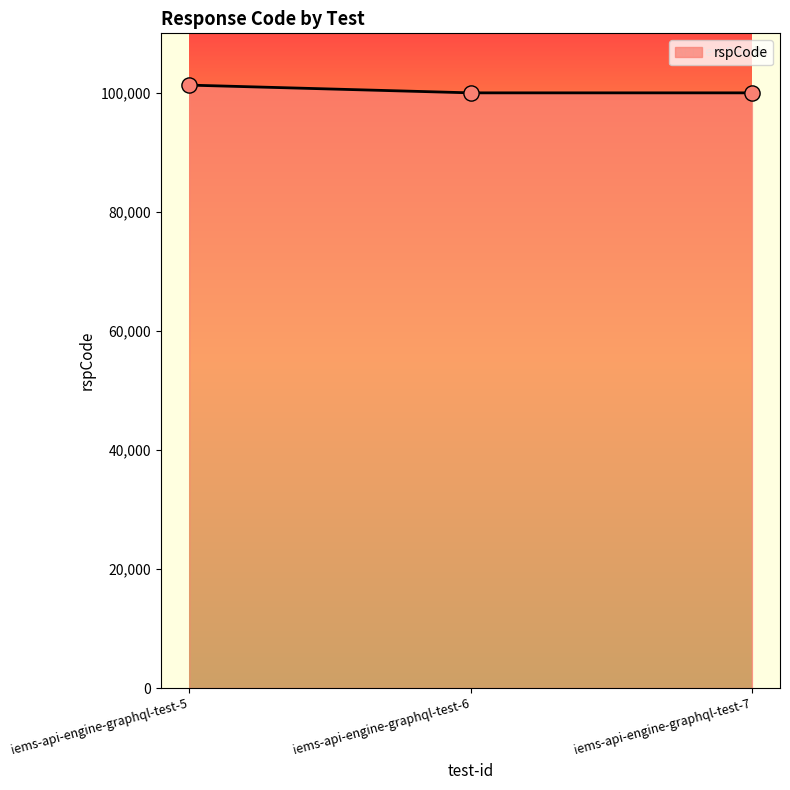

Approximately how many times larger is the value at iems-api-engine-graphql-test-6 compared to iems-api-engine-graphql-test-5?

1.0